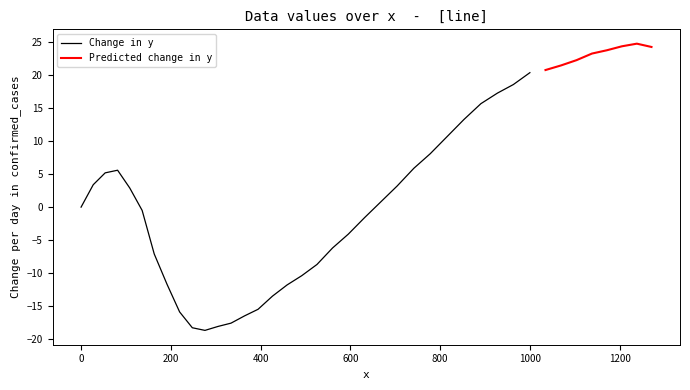

How many interior local peaks (higher than both neighbors) does the data have?

2